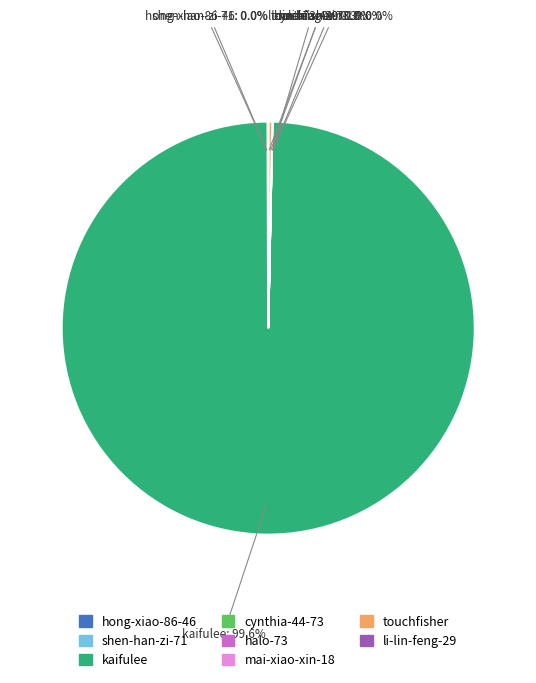

Does kaifulee represent more than half of the total?

Yes